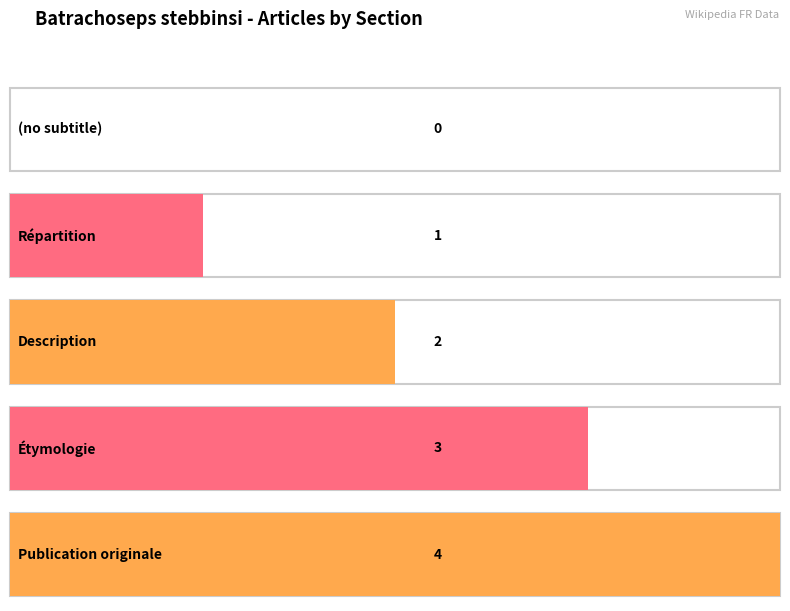

Reading left to right, list all the values displayed in this chart.

0	1	2	3	4